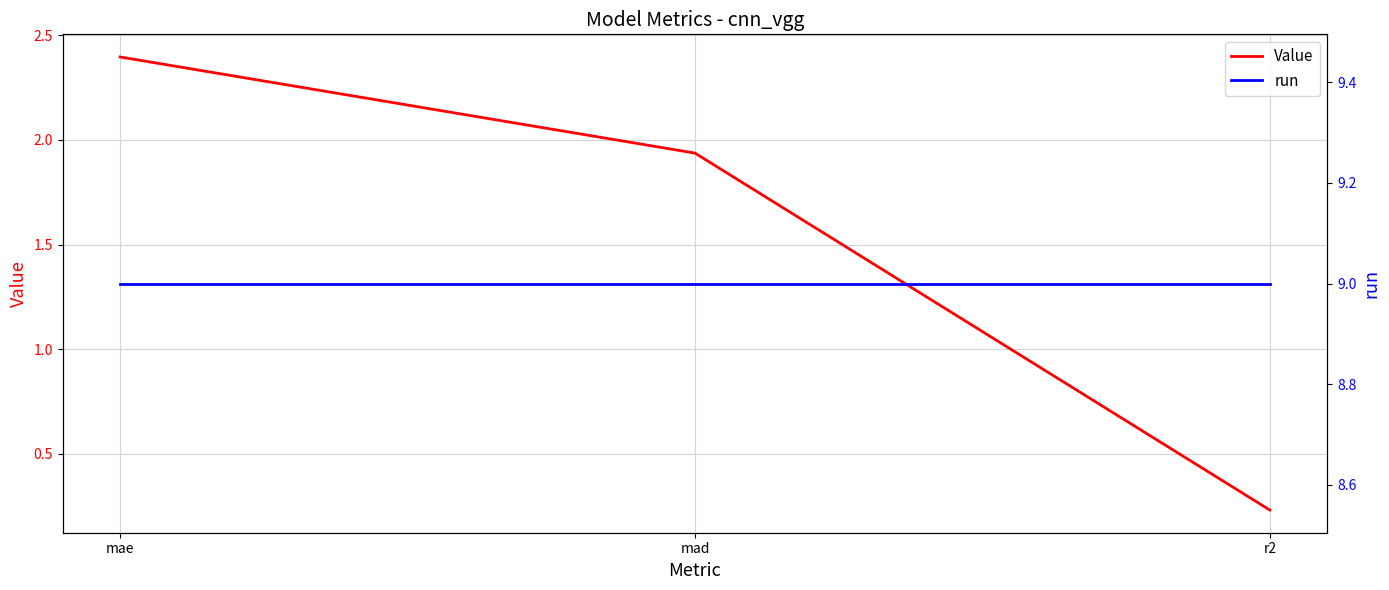

Between mae and r2, which is larger?

mae